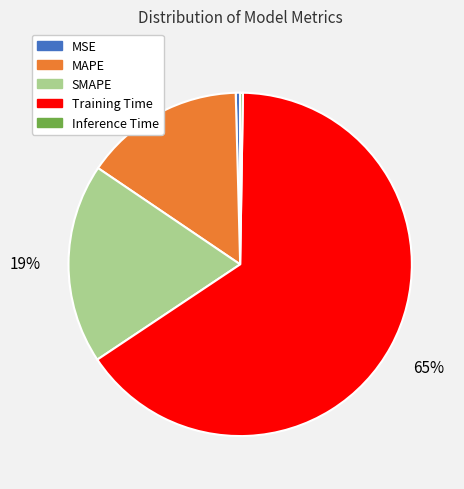

Is it true that MSE is 12% of the pie?

False